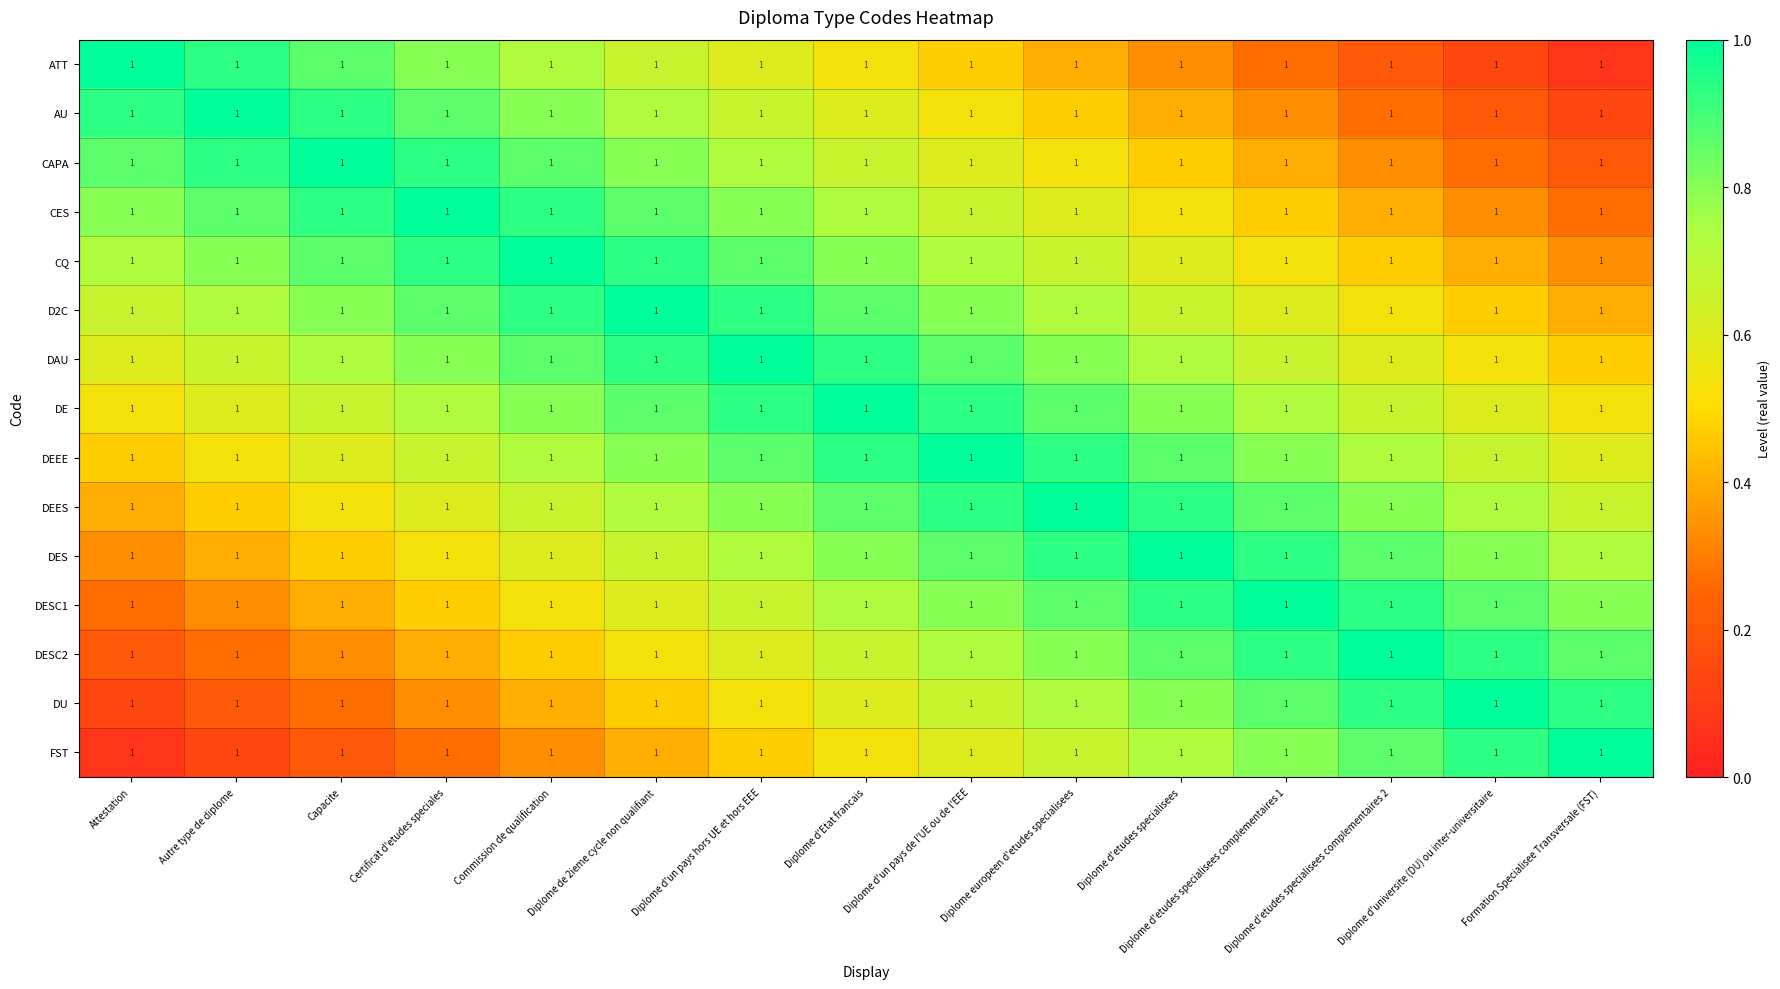

At which label is CAPA closest to 0?

Formation Specialisee Transversale (FST)